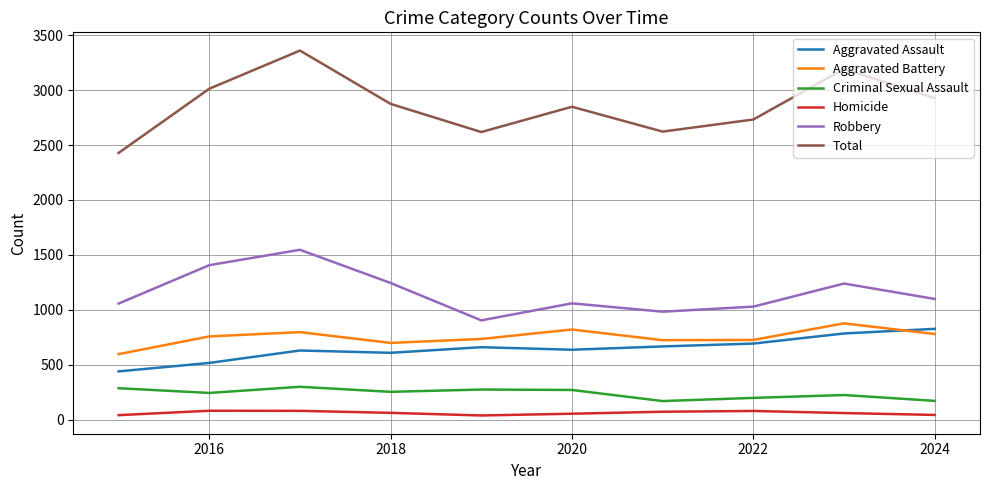

Which series has the largest total across all categories?

Total